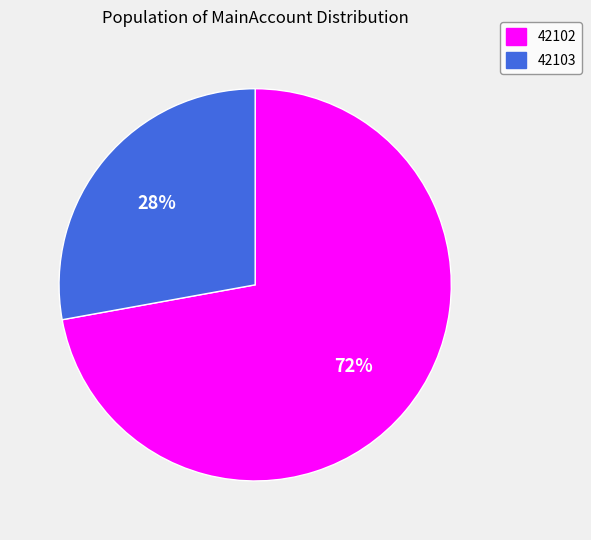

Combined, do 42103 and 42102 account for over 50%?

Yes